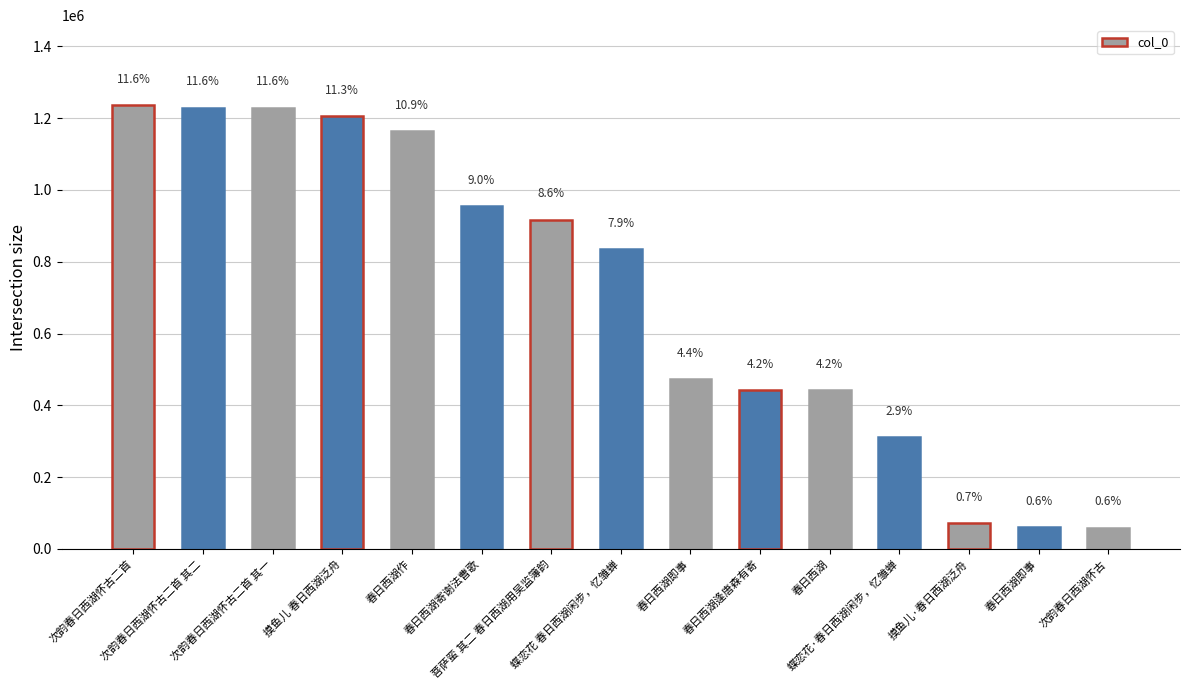

Does the chart contain stacked bars?

No